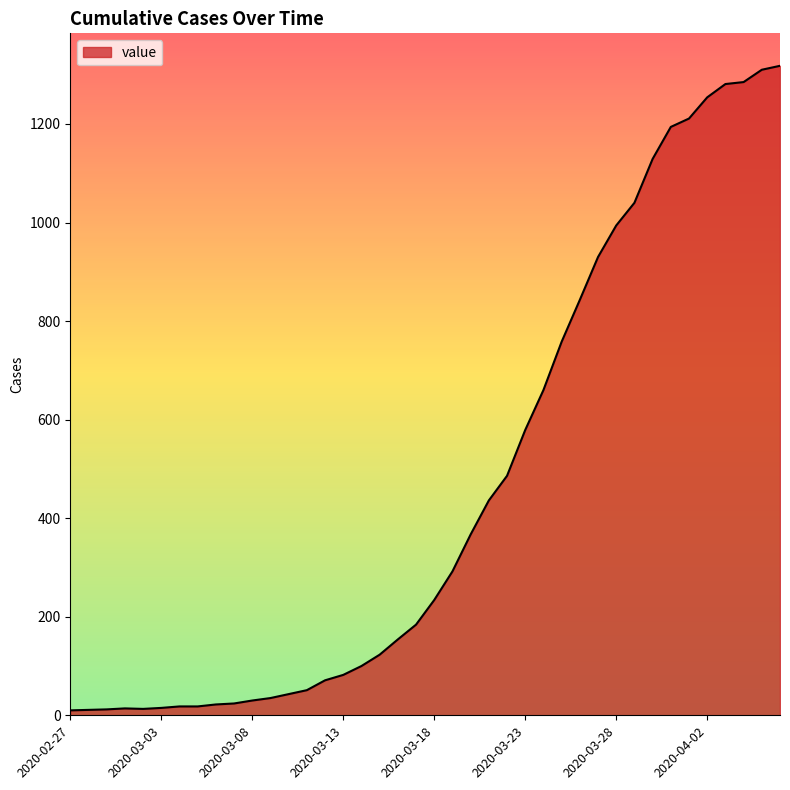

Does the chart display data point markers on the line(s)?

No